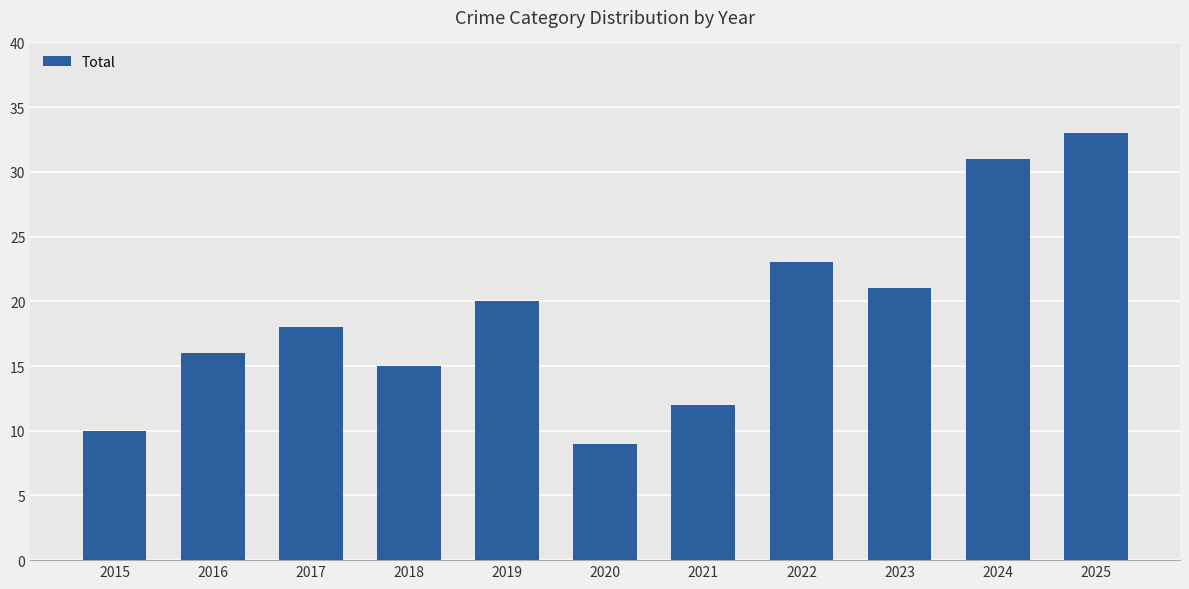

Reading left to right, what are all the values shown in this chart?

10	16	18	15	20	9	12	23	21	31	33